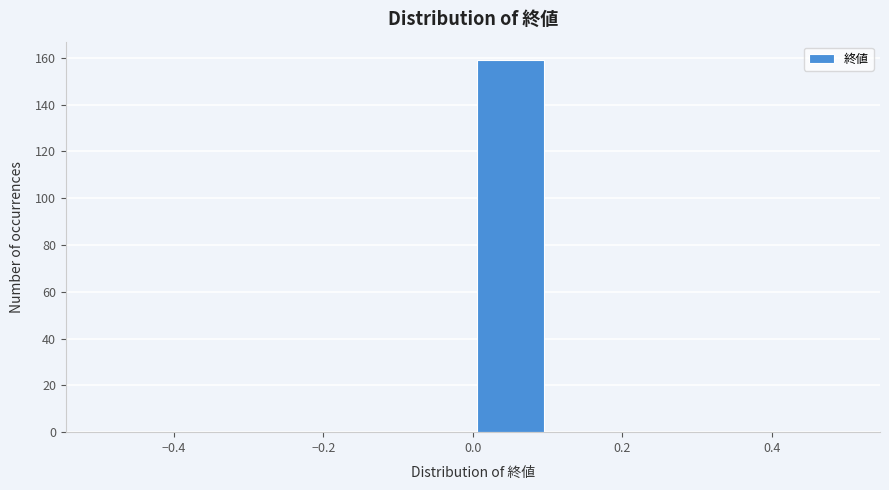

Which range on the x-axis has the tallest bar?

0.0 to 0.1